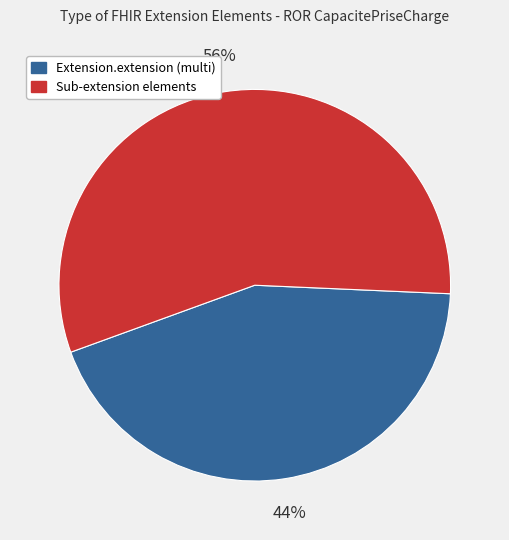

To the nearest percent, what is the average slice percentage?

50%